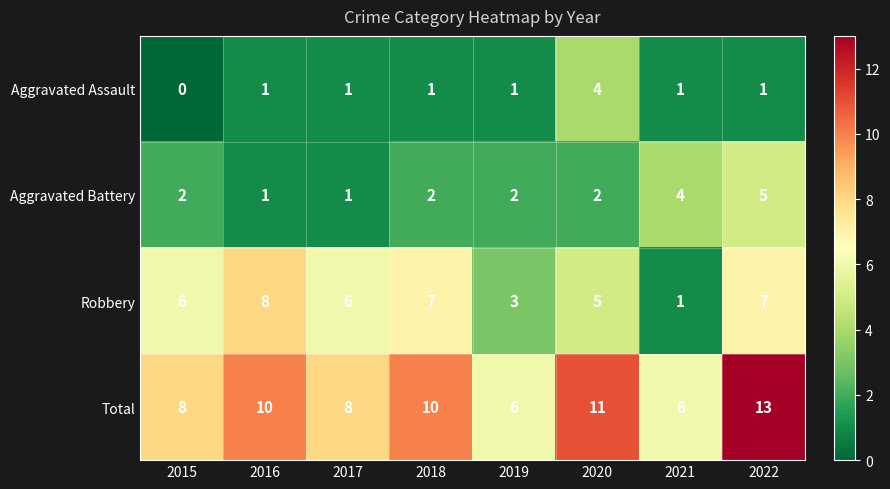

What is the difference between the highest and lowest values at 2022?

12